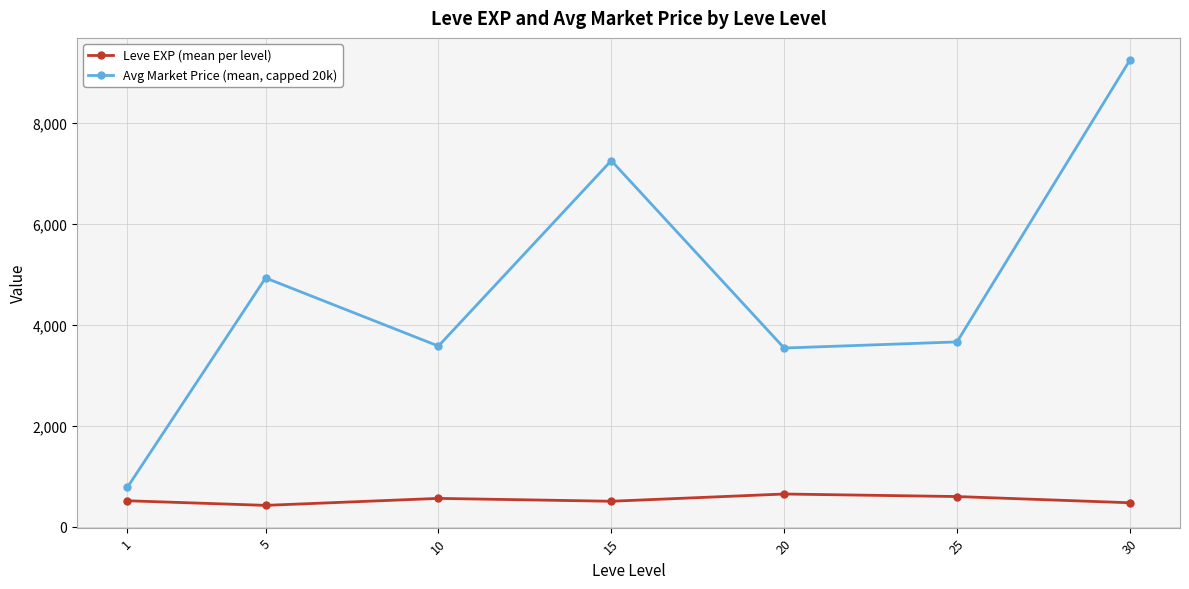

What is the difference between the second highest and second lowest values in the Leve EXP (mean per level) series?

123.3